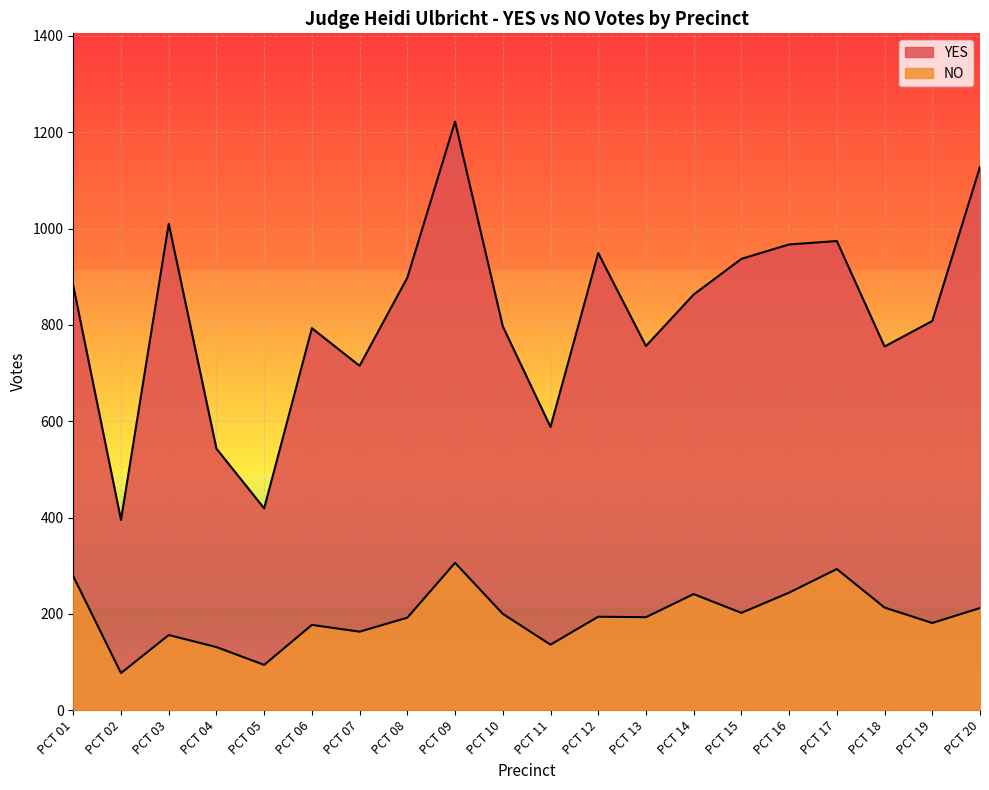

Which series has the largest total across all categories?

YES